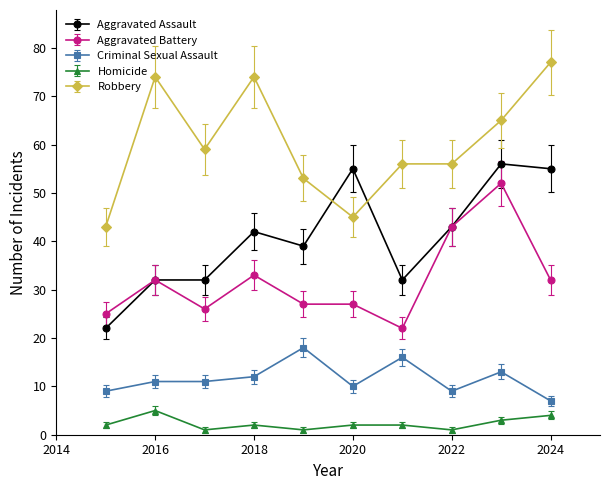

True or false: Criminal Sexual Assault and Aggravated Battery intersect in this chart.

False